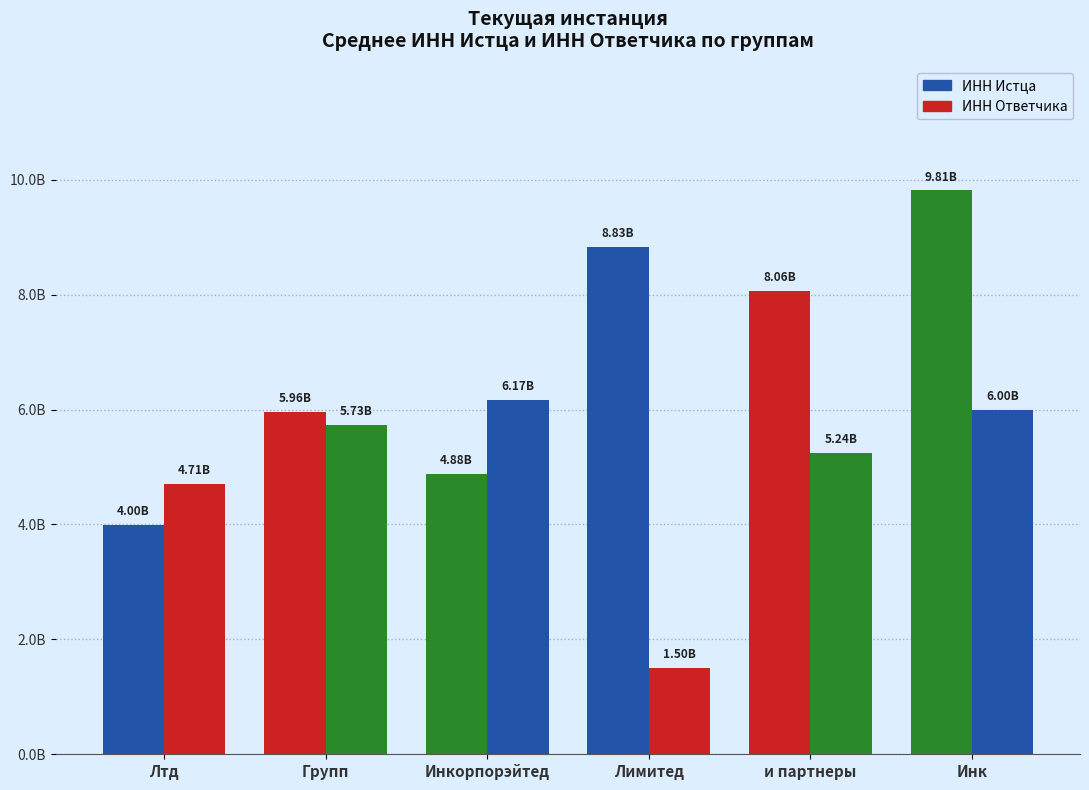

The ИНН Истца series shows 5963113929 at Групп. True or false?

True